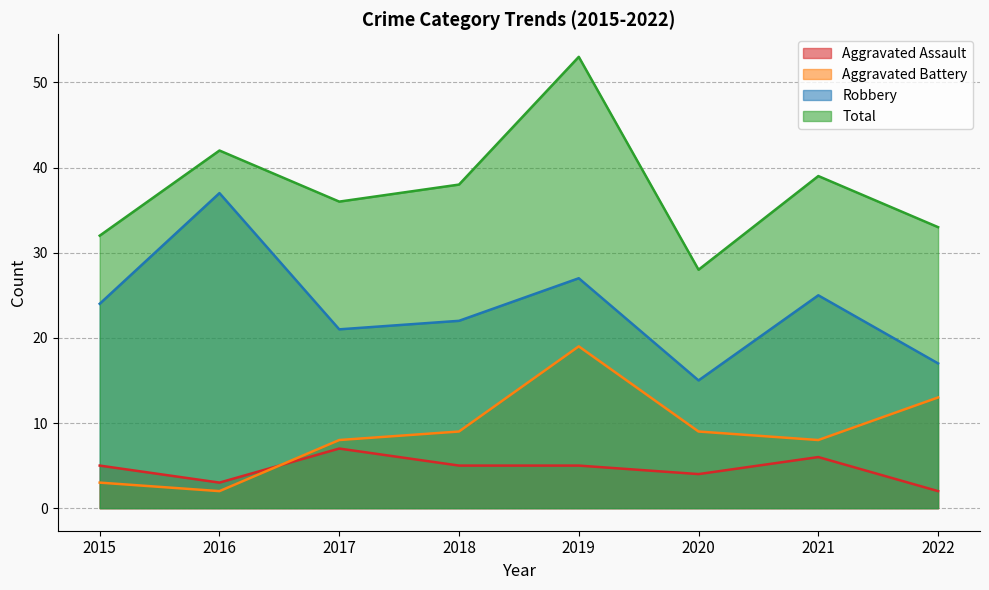

At which category is the sum across all series the highest?

2019